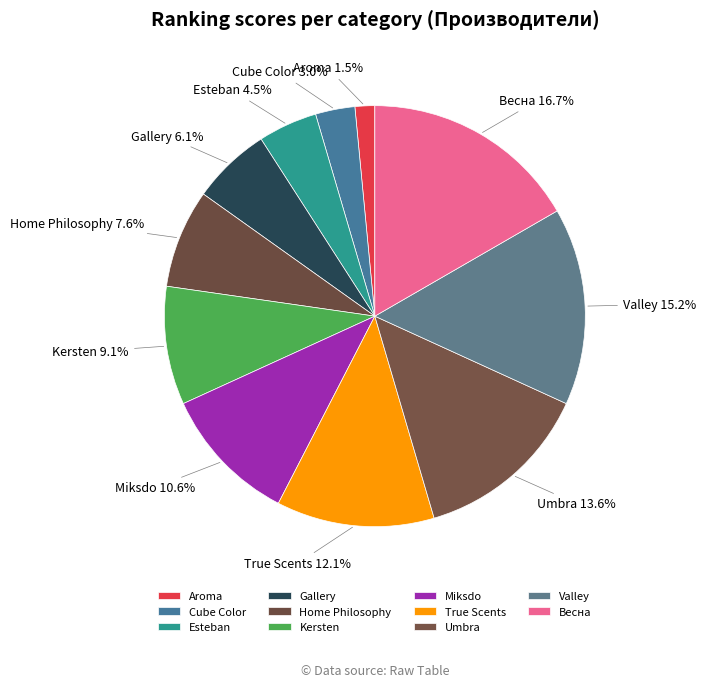

Does Cube Color represent more than half of the total?

No